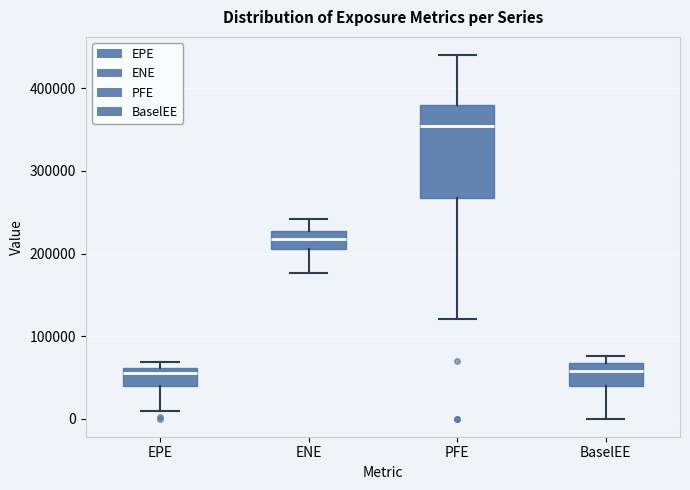

Where does the lower whisker of the box for EPE end on the y-axis? The values are not printed on the chart, so give them approximately, as read against the axis.

10000